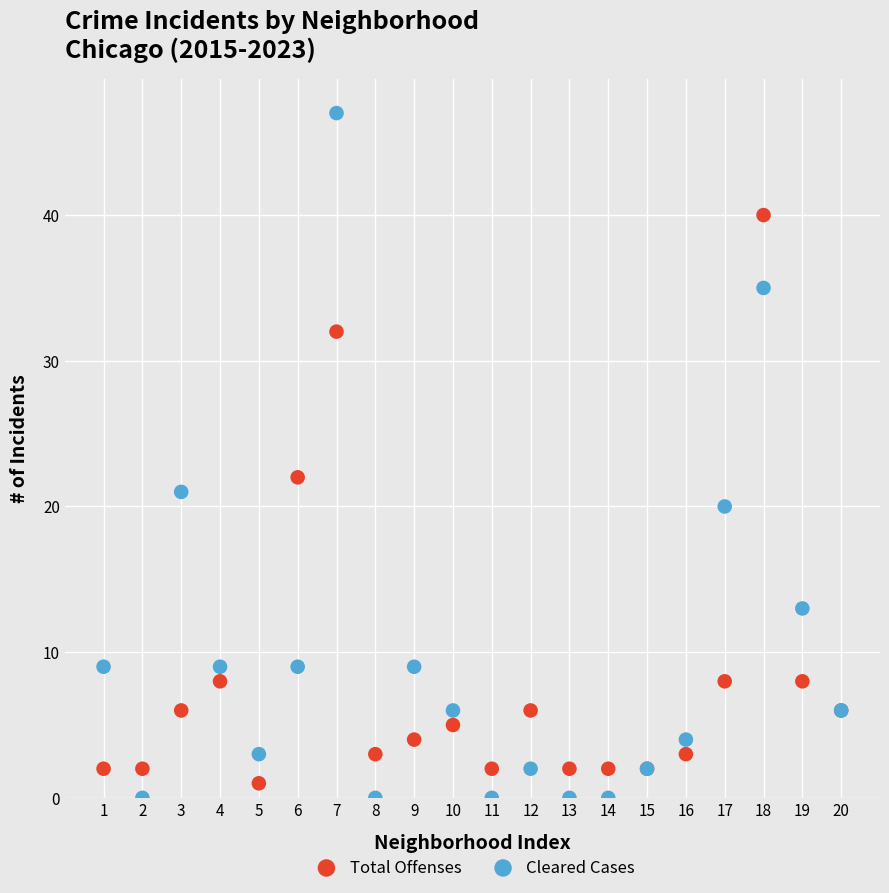

Which series has the widest spread of Y values?

Cleared Cases